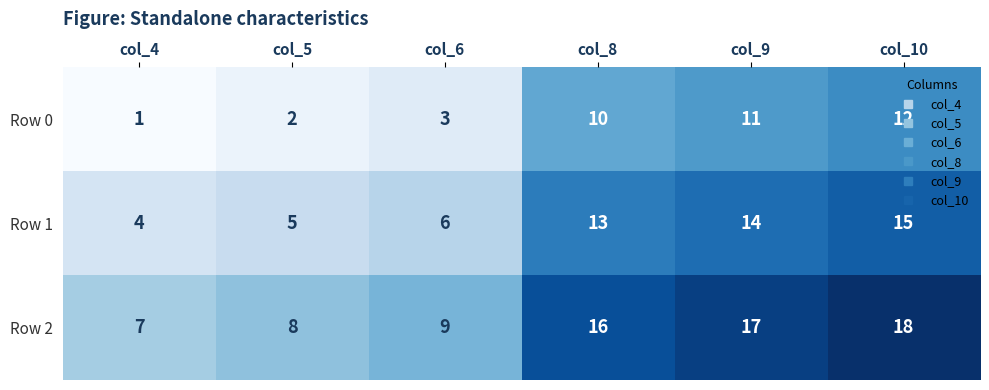

What is the minimum value for Row 1?

4